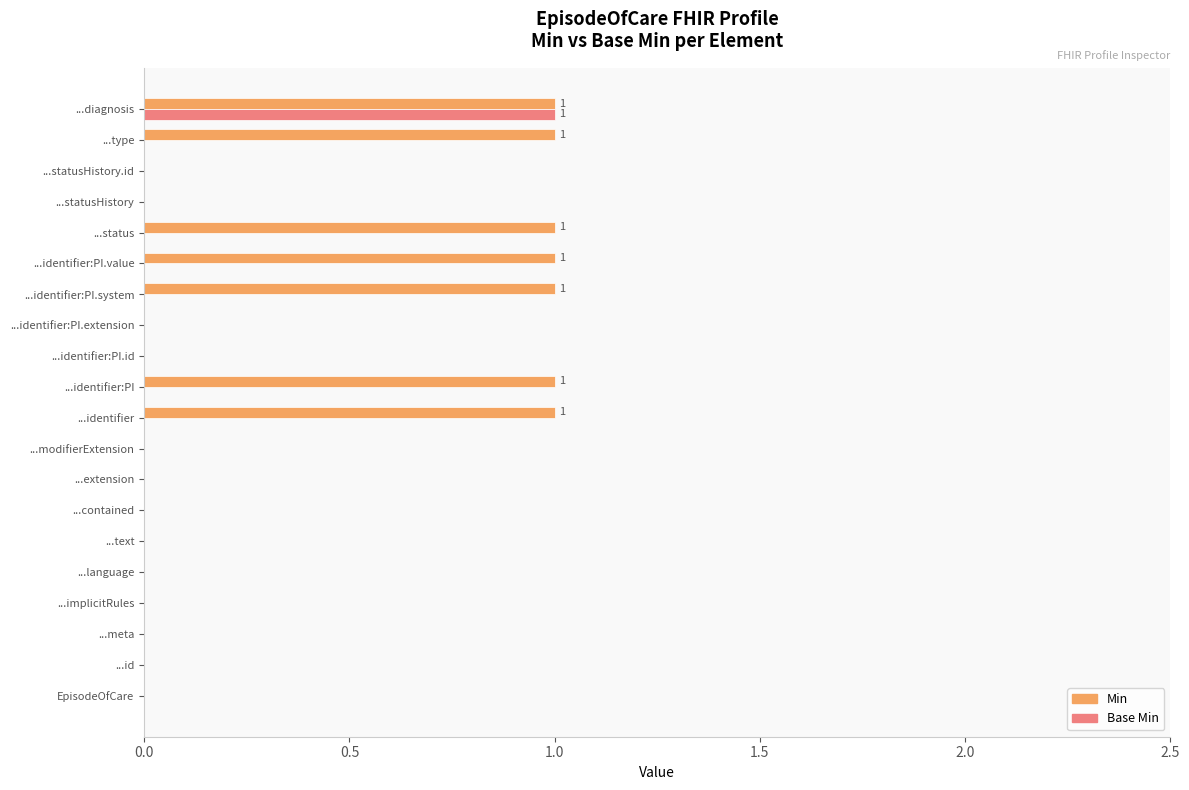

How many Min values are between 0 and 1?

20